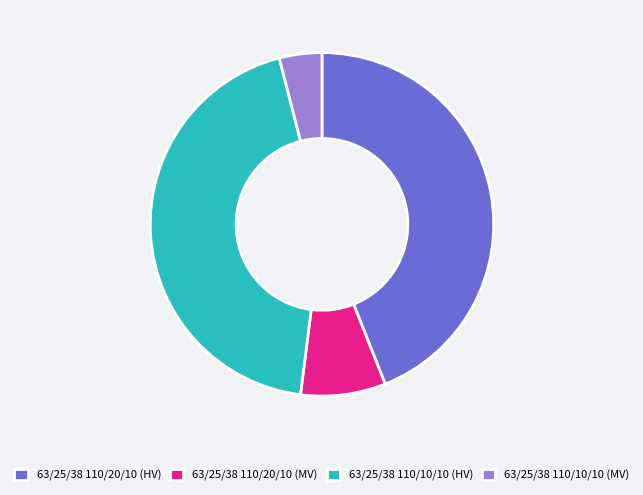

Does any single category account for the majority?

No